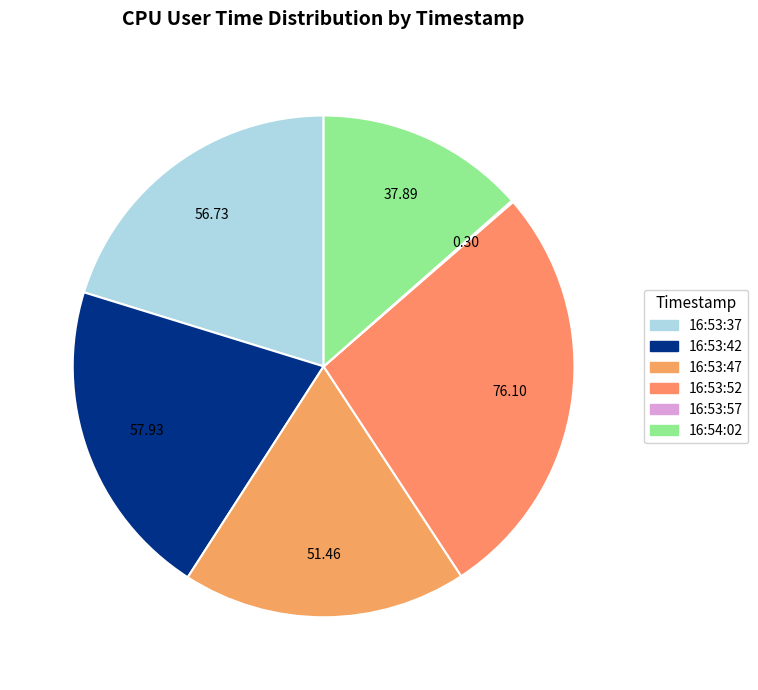

Does any single category account for the majority?

No